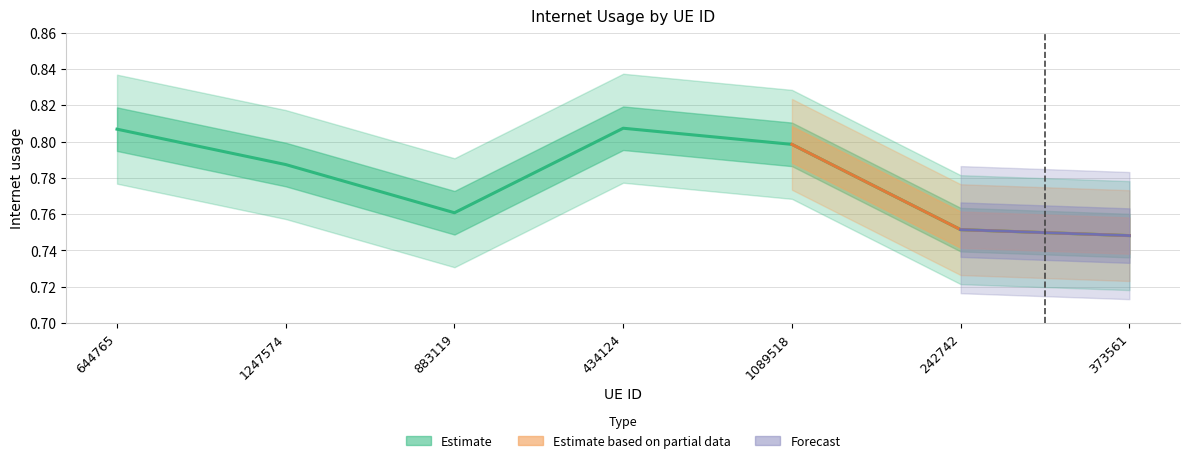

The value at 1089518 is 0.4. True or false?

False